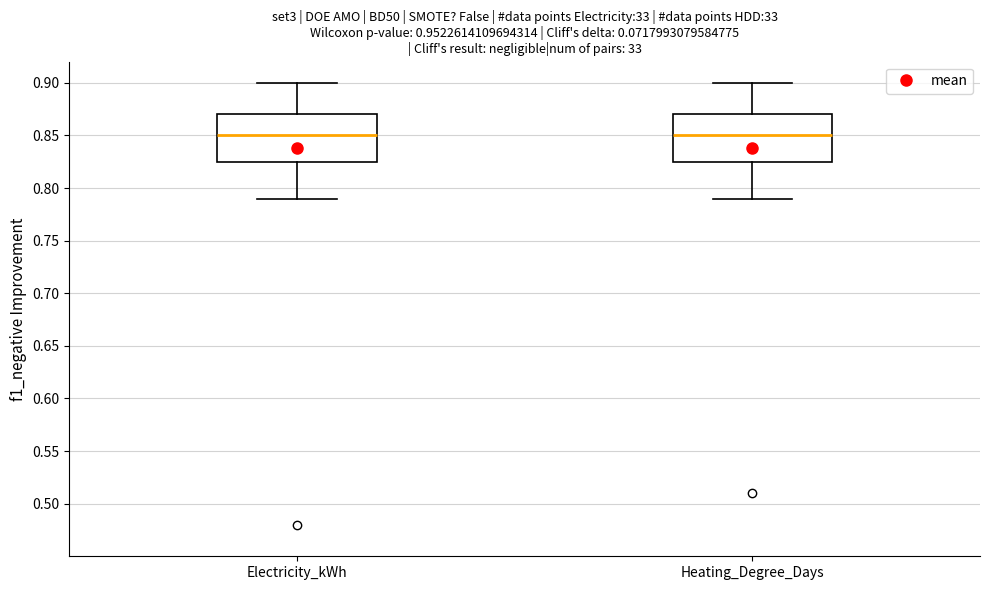

Where does the median line of the box for Heating_Degree_Days sit on the y-axis? The values are not printed on the chart, so give them approximately, as read against the axis.

0.850